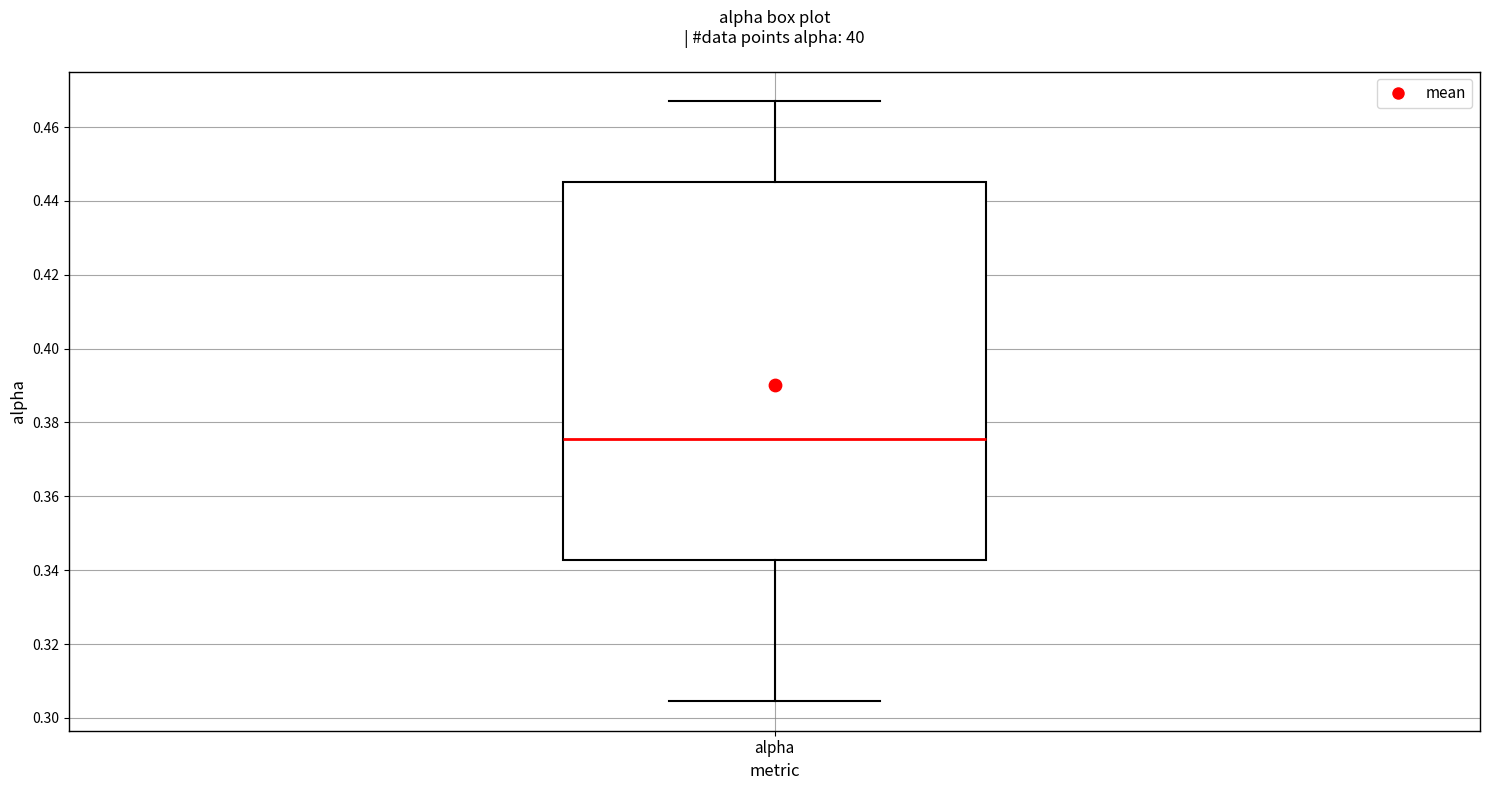

Read this box plot against the y-axis: the position of the median line, the range covered by the box, and the ends of both whiskers. The values are not printed on the chart, so give them approximately, as read against the axis.

median 0.376, box 0.342 to 0.446, whiskers 0.304 to 0.466